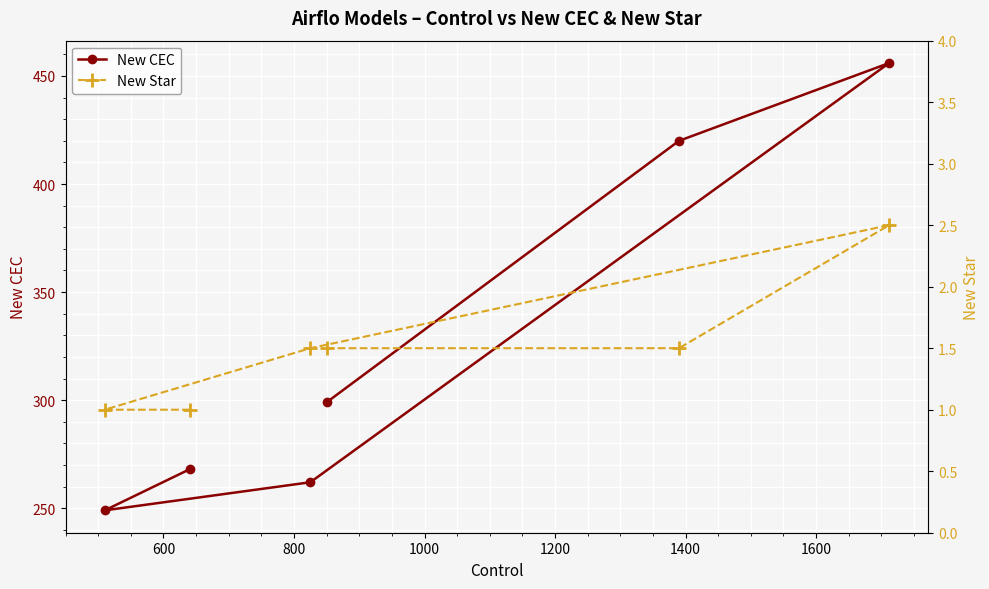

Rank the series by their maximum value, from lowest to highest.

New Star, New CEC